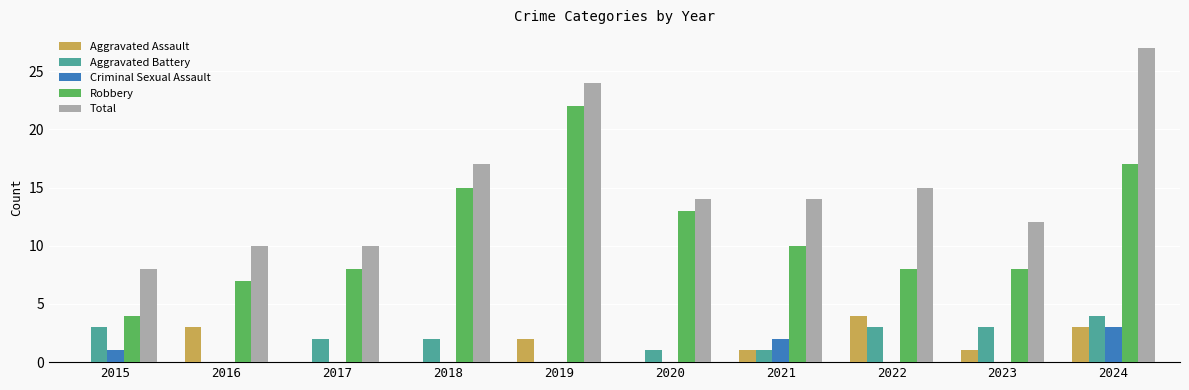

What is the total value across all series at 2020?

28